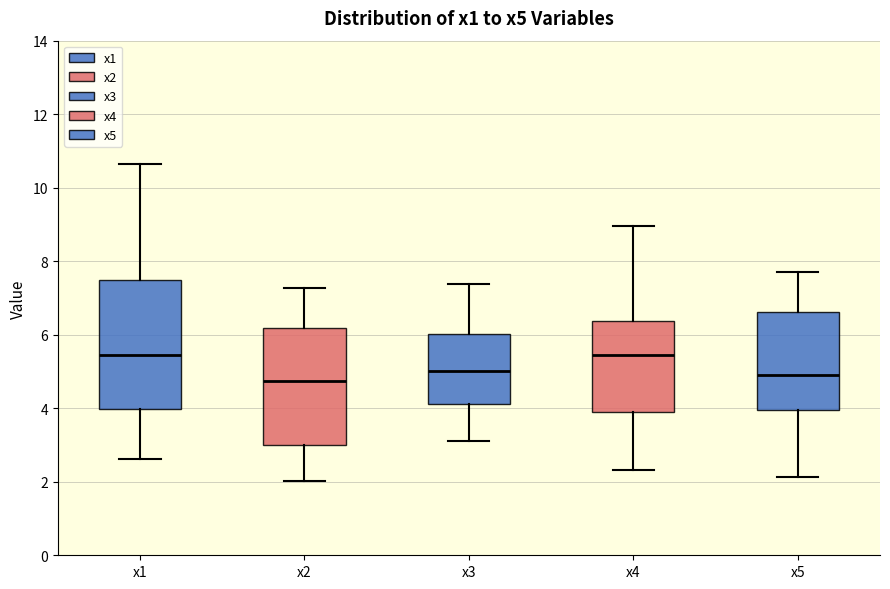

Reading left to right, transcribe this box plot: for each box, give where its median line is, the range the box spans, and where its two whiskers end, as read against the y-axis. The values are not printed on the chart, so give them approximately, as read against the axis.

x1: median 5.4, box 4.0 to 7.4, whiskers 2.6 to 10.6
x2: median 4.8, box 3.0 to 6.2, whiskers 2.0 to 7.2
x3: median 5.0, box 4.2 to 6.0, whiskers 3.2 to 7.4
x4: median 5.4, box 3.8 to 6.4, whiskers 2.4 to 9.0
x5: median 5.0, box 4.0 to 6.6, whiskers 2.2 to 7.8